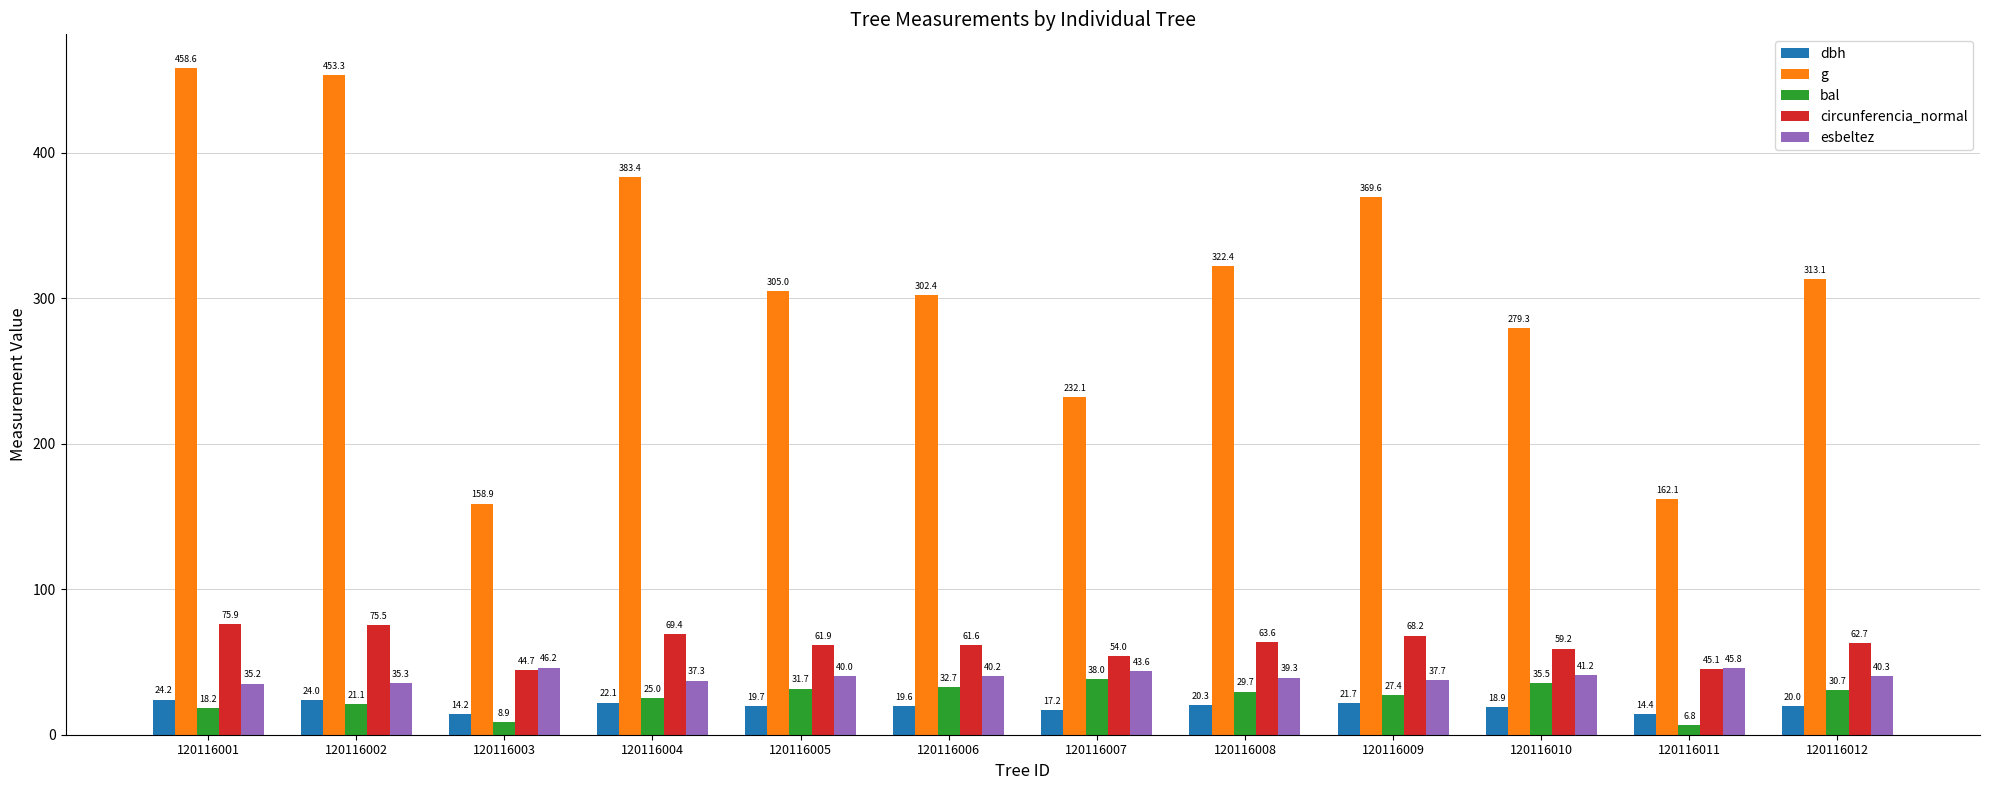

What is the difference between the highest and lowest values at 120116006?

282.8